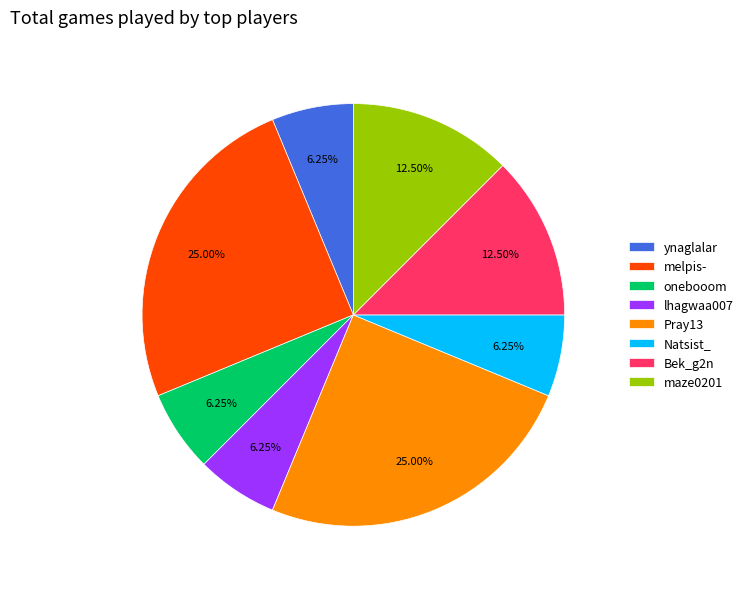

What is the ratio of the value at Bek_g2n to the value at Natsist_?

2.0